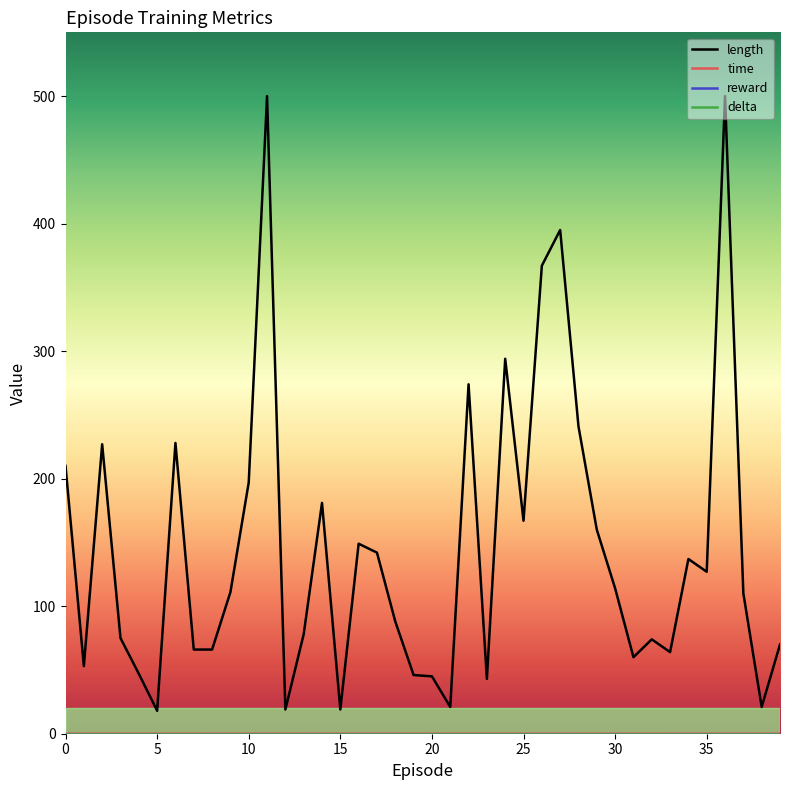

Does the chart have visible grid lines?

No